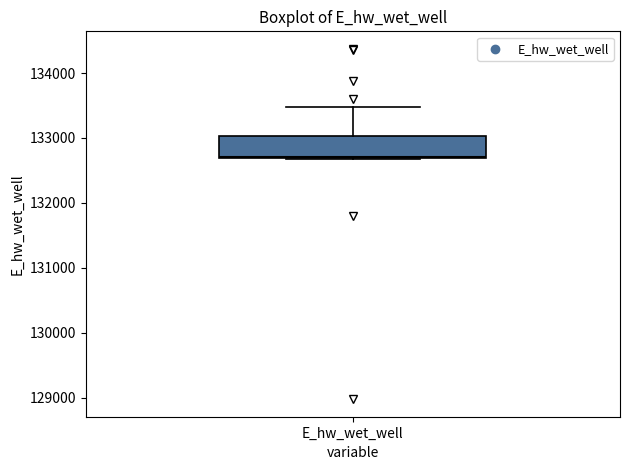

Transcribe this box plot: give where the median line is, the range the box spans, and where the two whiskers end, as read against the y-axis. The values are not printed on the chart, so give them approximately, as read against the axis.

median 132700, box 132700 to 133000, whiskers 132700 to 133500